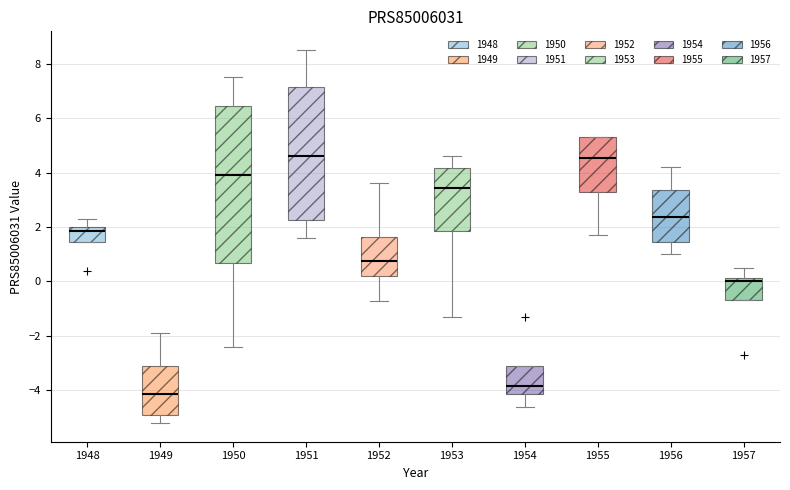

Which box is the tallest, from its lower edge to its upper edge?

1950